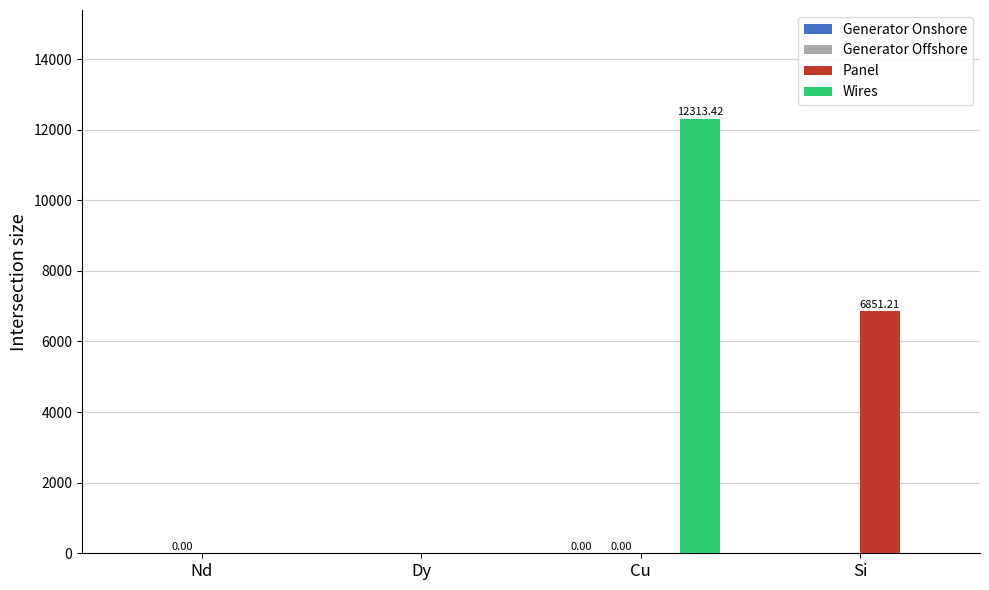

Count the number of data series in this chart.

4